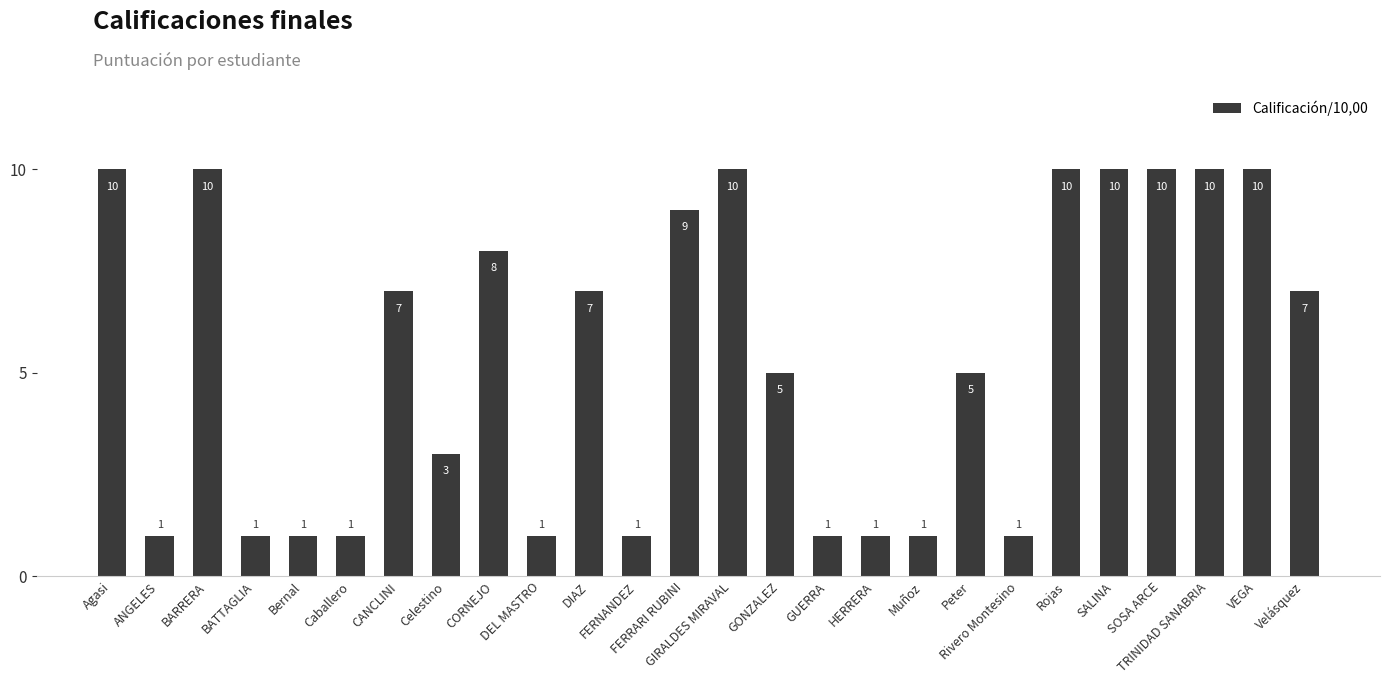

Where does the data first go above 7?

Agasi